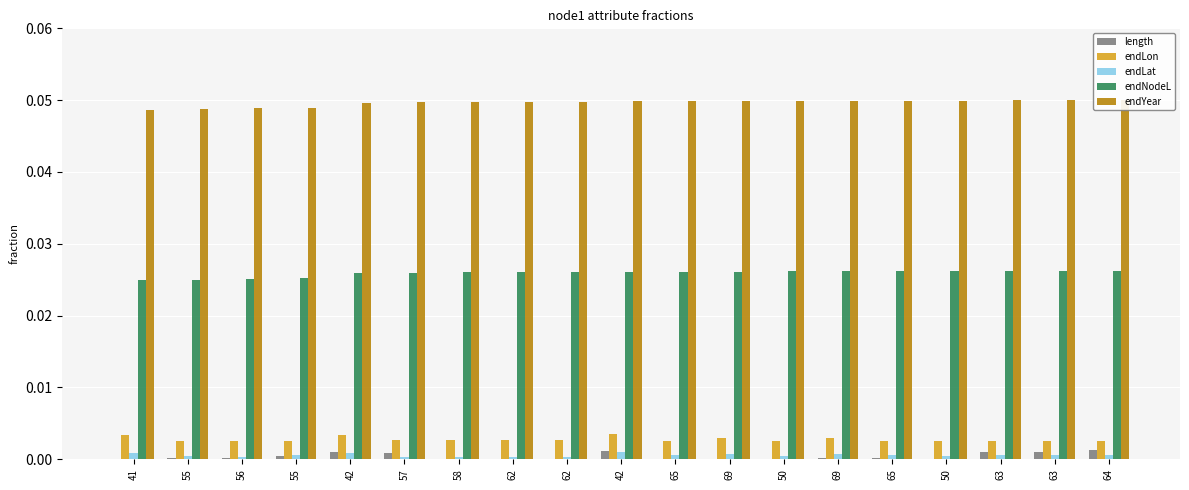

List the series in order of their peak value, highest first.

endYear, endNodeL, endLon, length, endLat